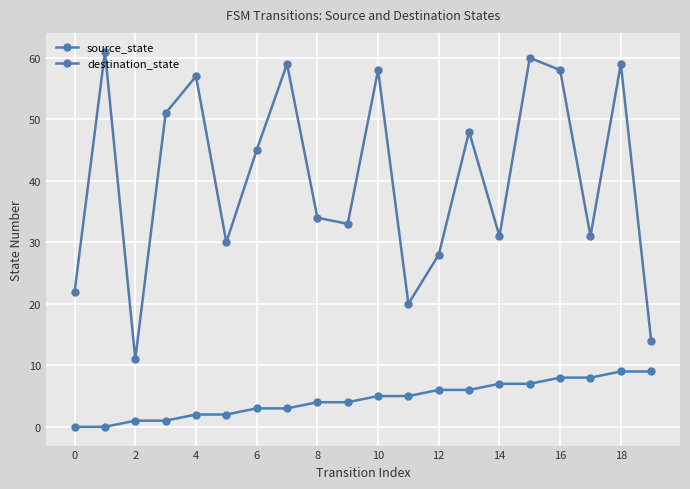

Which category has the highest value in the source_state series?

18